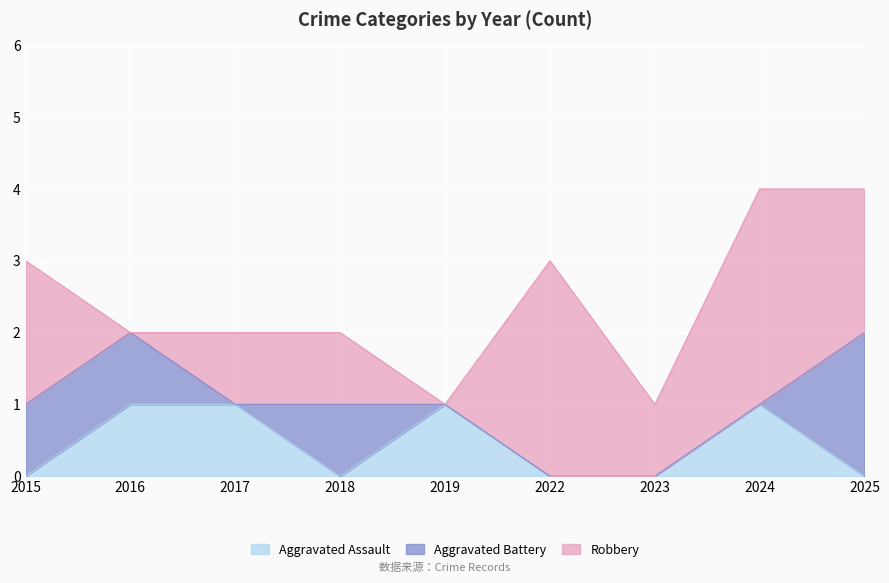

At which category is the sum across all series the highest?

2024